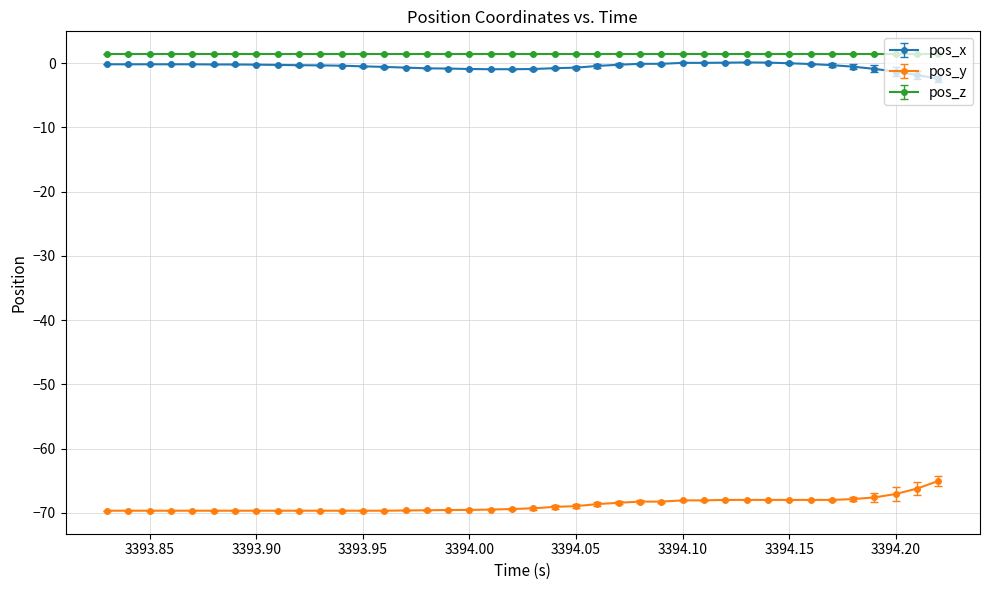

True or false: pos_z and pos_y cross at least once.

False